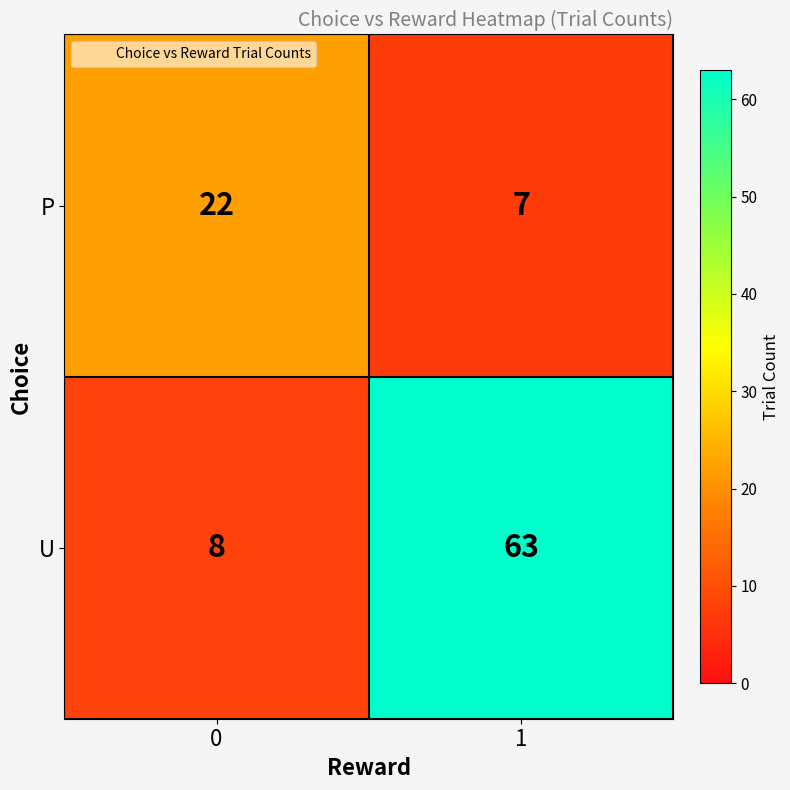

What is the sum of all U values?

71